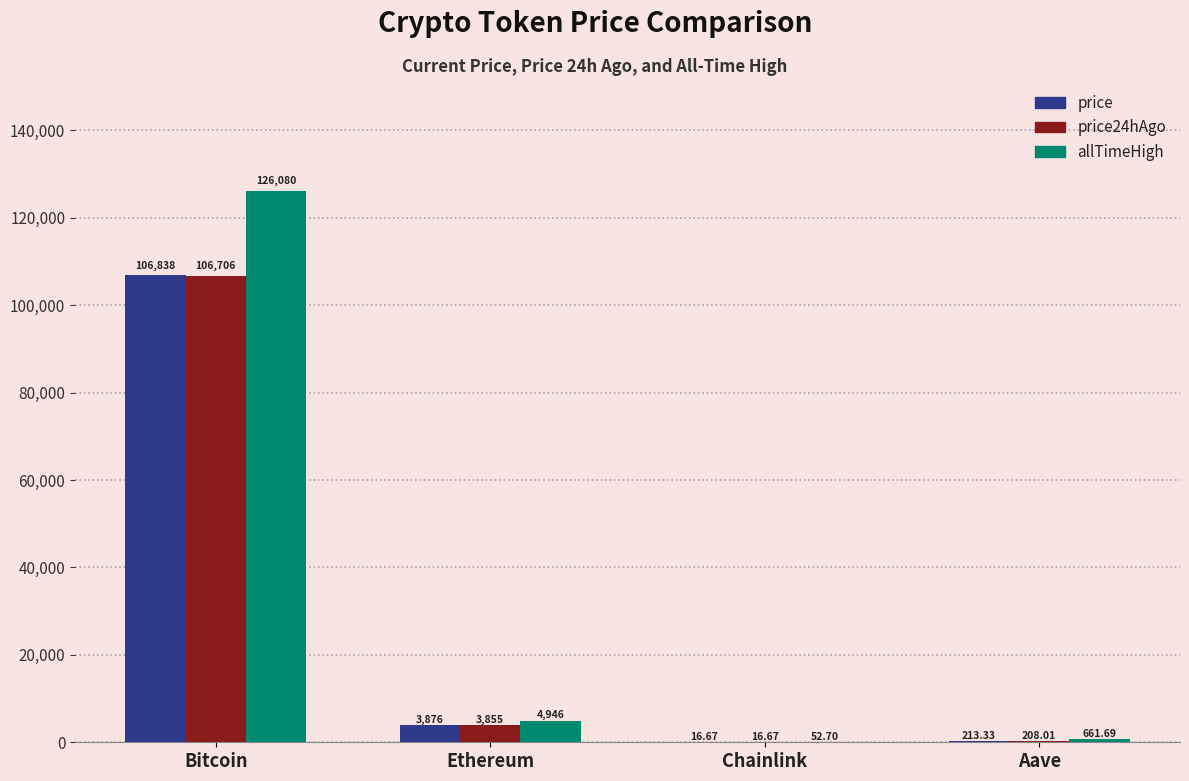

Is the value of price at Aave greater than the value of allTimeHigh at Chainlink?

Yes